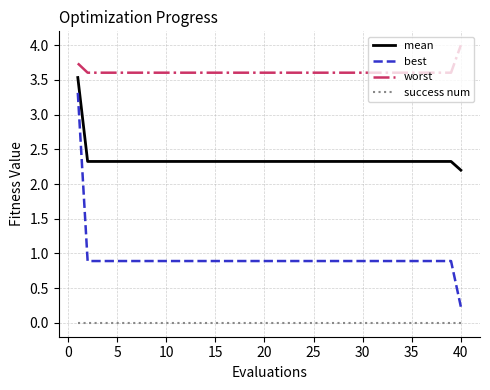

What is the difference between the maximum and minimum values in the worst series?

0.4